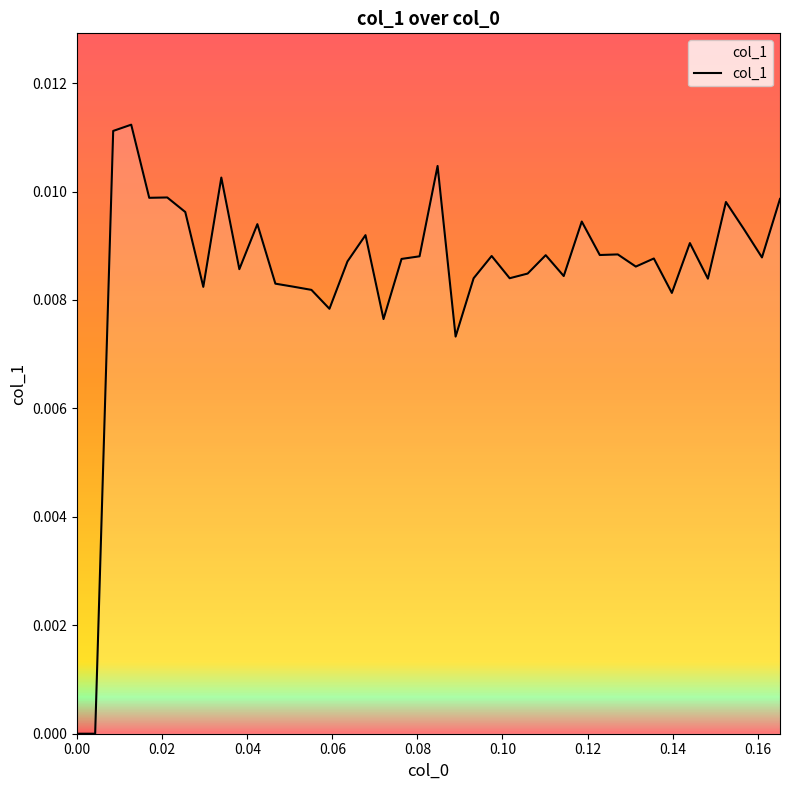

How many points are higher than both their immediate neighbors (excluding endpoints)?

13